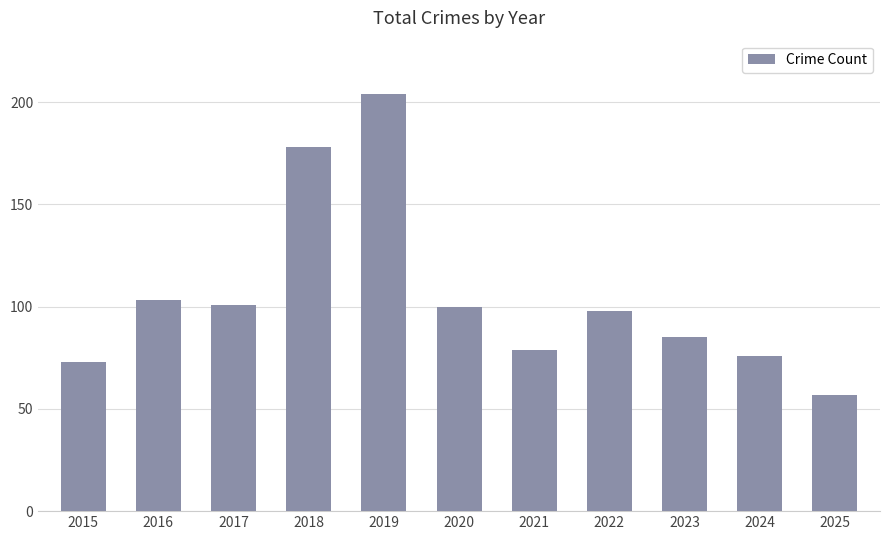

What is the value of the 5th bar from the left?

204